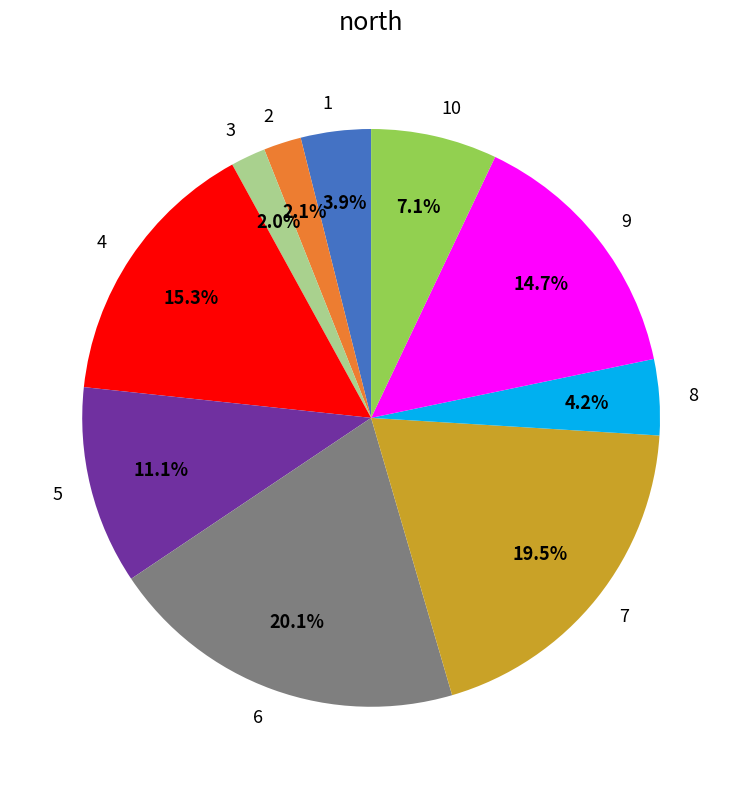

To the nearest percent, what is the difference between the largest and smallest slice percentages?

18%